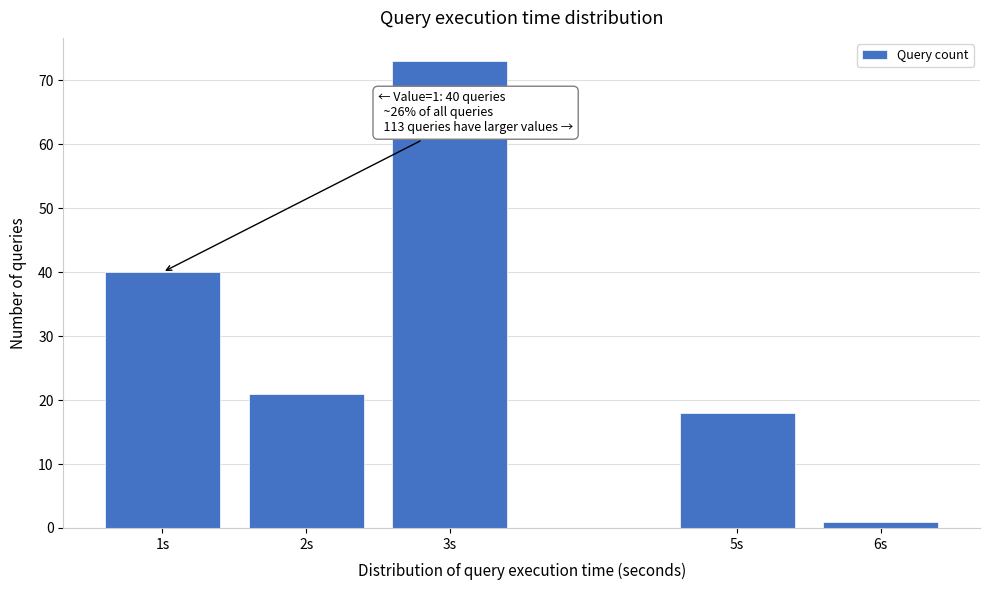

Reading right to left, list all the values displayed in this chart.

6s=1	5s=18	3s=73	2s=21	1s=40